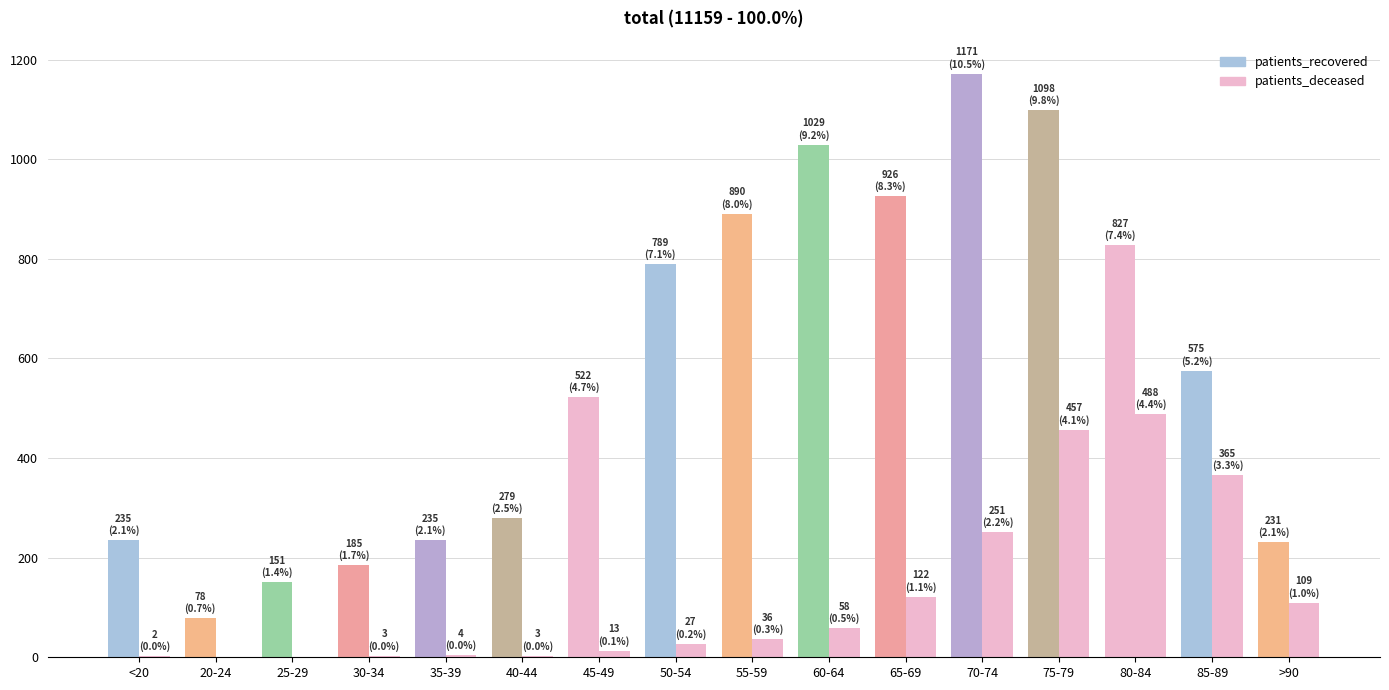

How many data points does each series have?

16